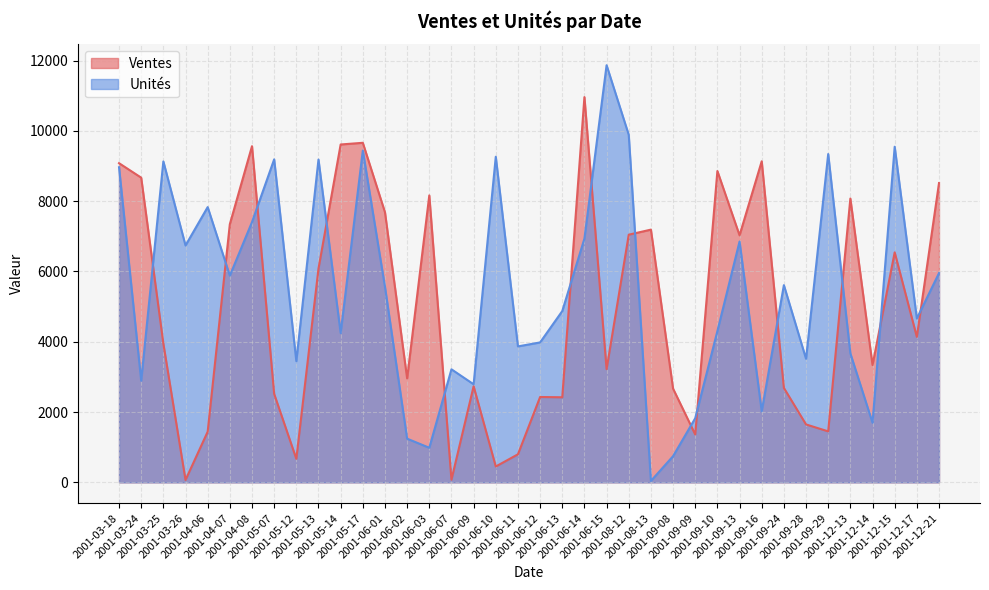

List the series in order of their peak value, lowest first.

Ventes, Unités